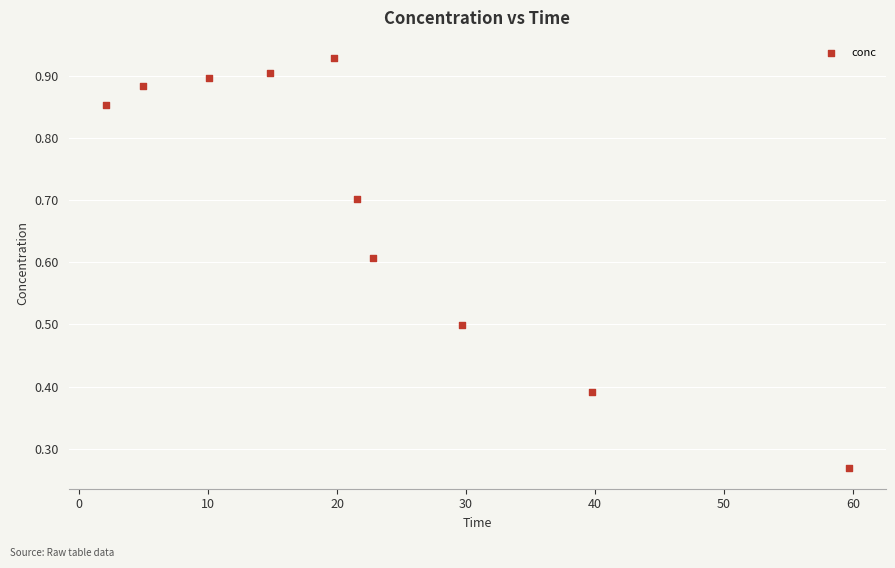

What is the average X value?

22.5